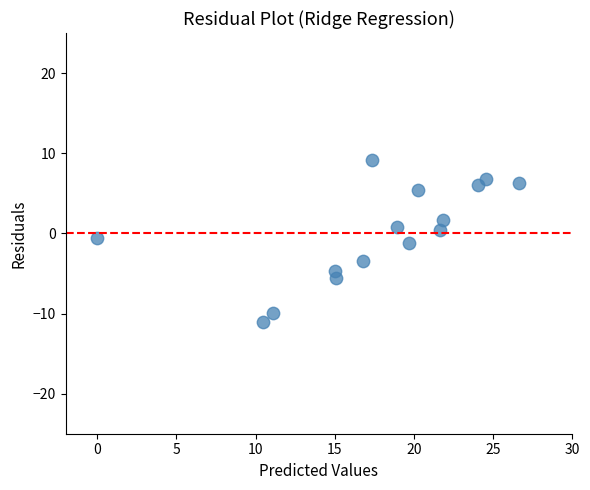

What is the range of Y values (max minus min)?

20.2